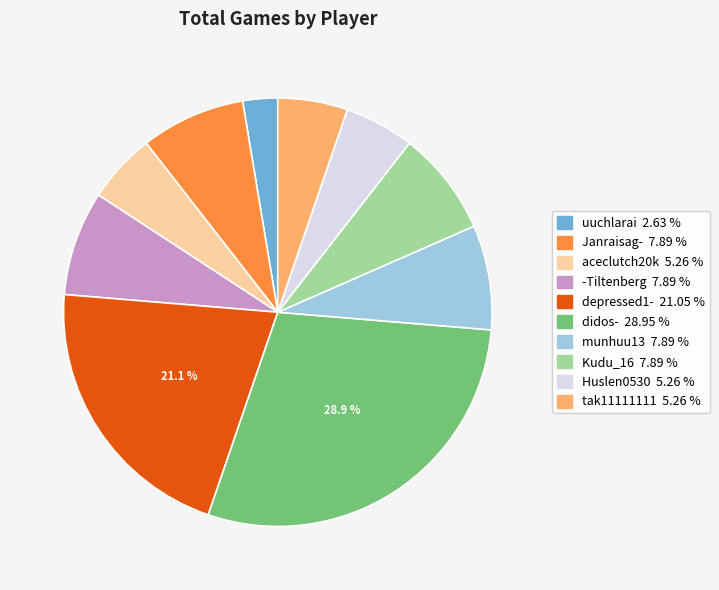

Between Huslen0530 and Kudu_16, which is larger?

Kudu_16